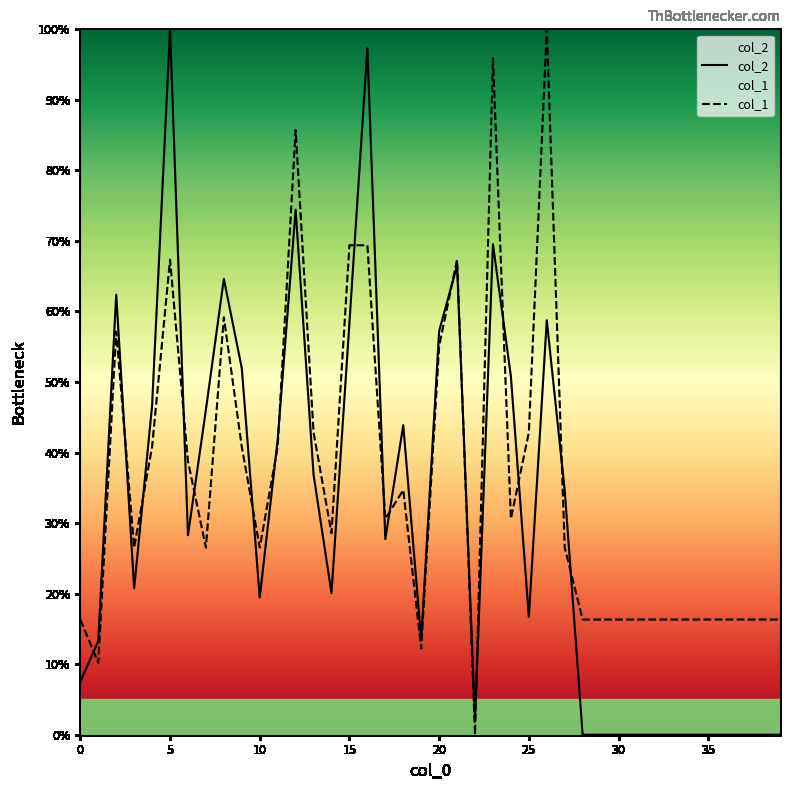

Rank the series by their average value, from highest to lowest.

col_1, col_2